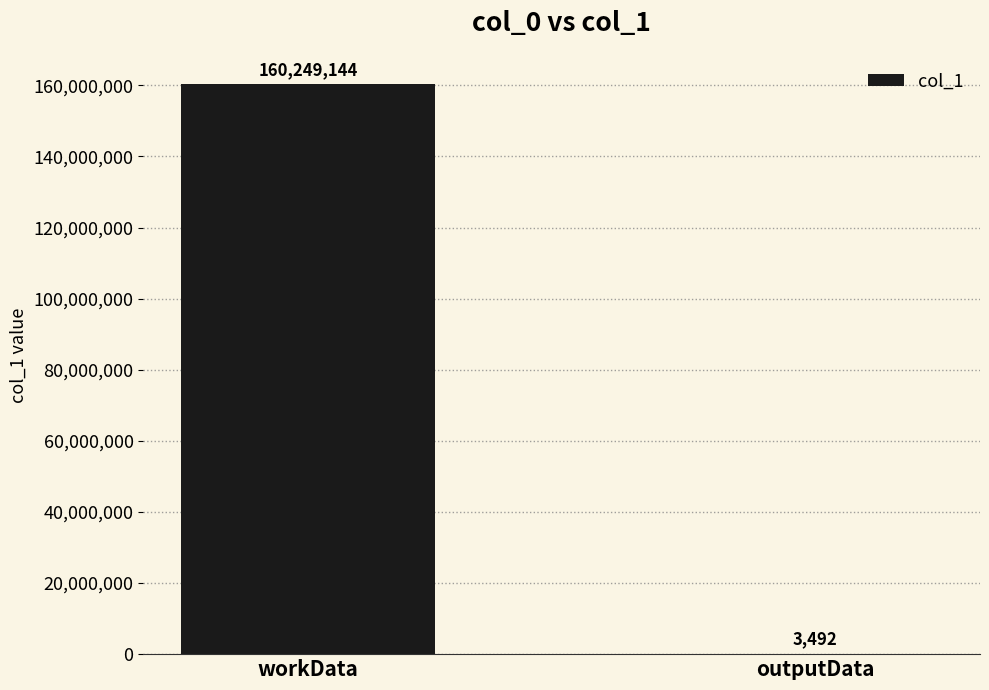

What is the greatest value displayed?

160249144